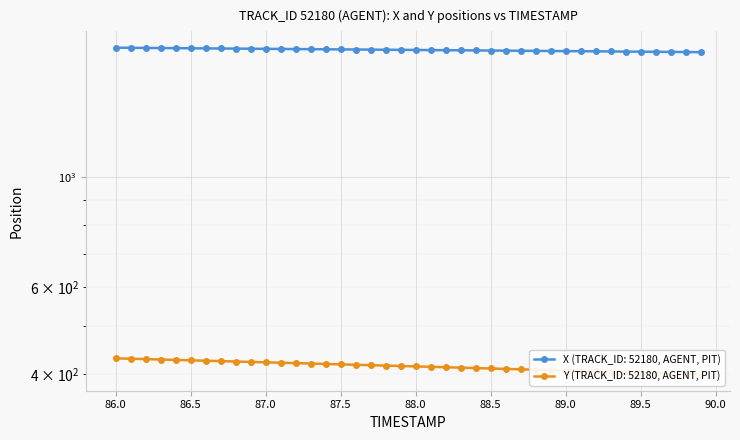

How many distinct data groups are displayed?

2